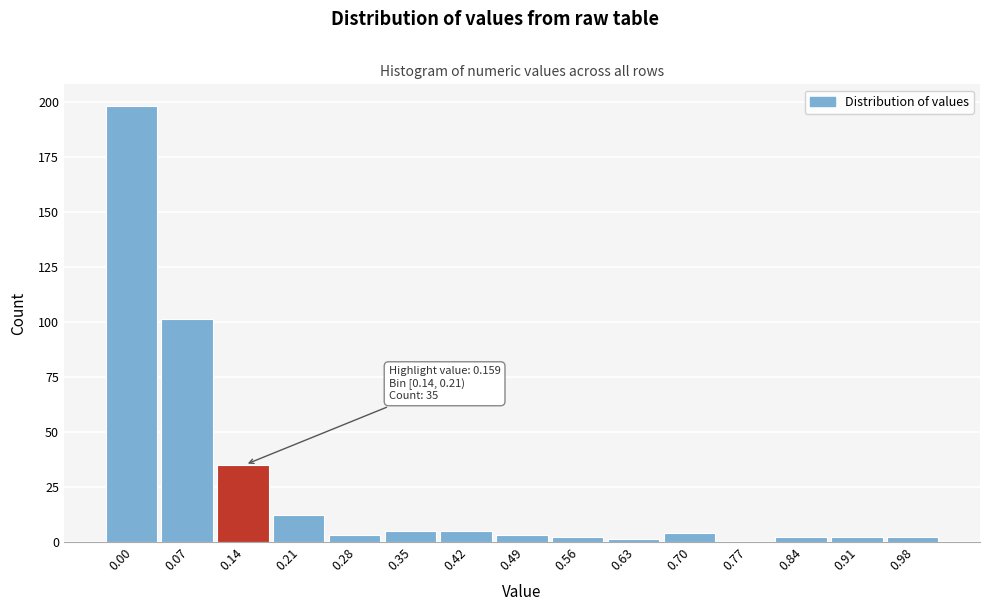

Reading left to right, list all the values displayed in this chart.

0.00=198	0.07=101	0.14=35	0.21=12	0.28=3	0.35=5	0.42=5	0.49=3	0.56=2	0.63=1	0.70=4	0.77=0	0.84=2	0.91=2	0.98=2